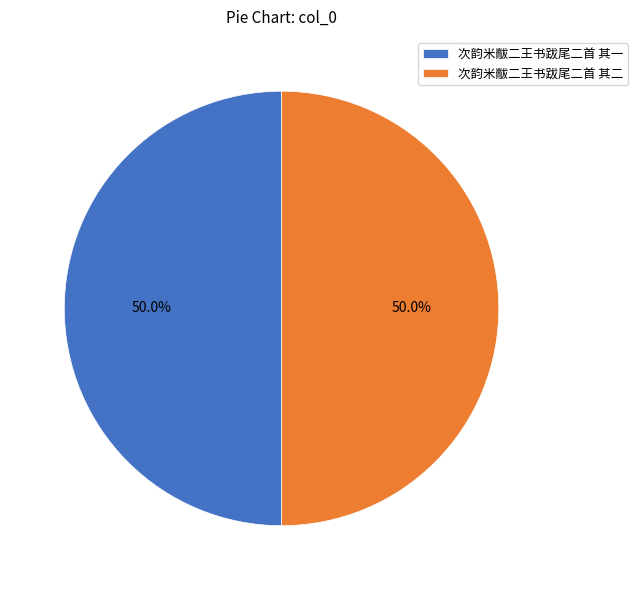

What is the ratio of the value at 次韵米黻二王书跋尾二首 其二 to the value at 次韵米黻二王书跋尾二首 其一?

1.0